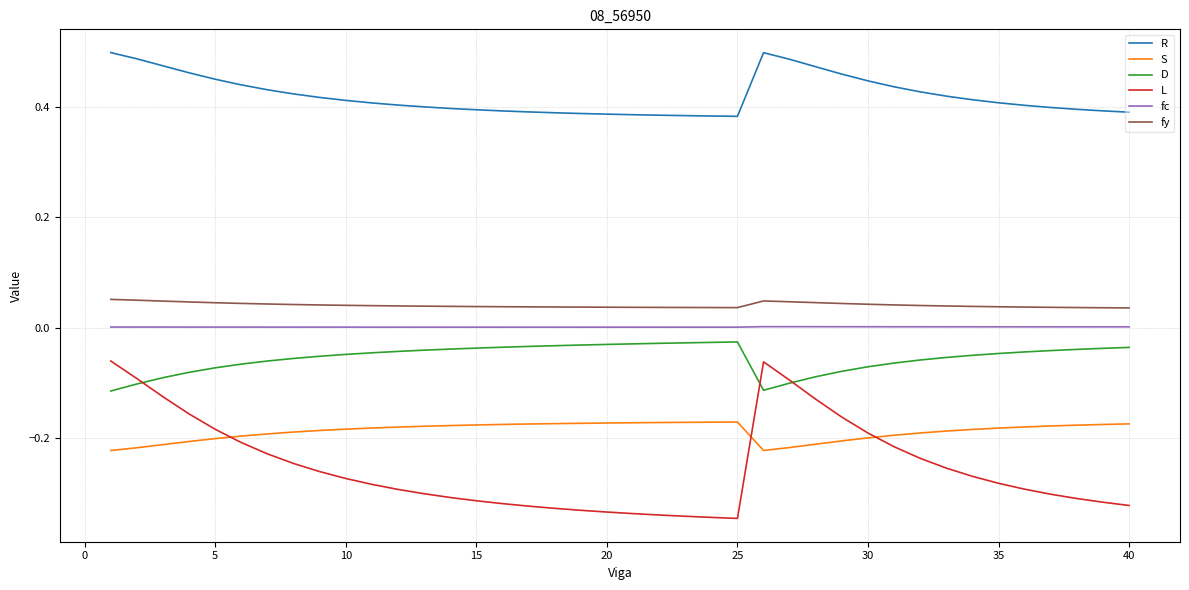

True or false: S and fc intersect in this chart.

False